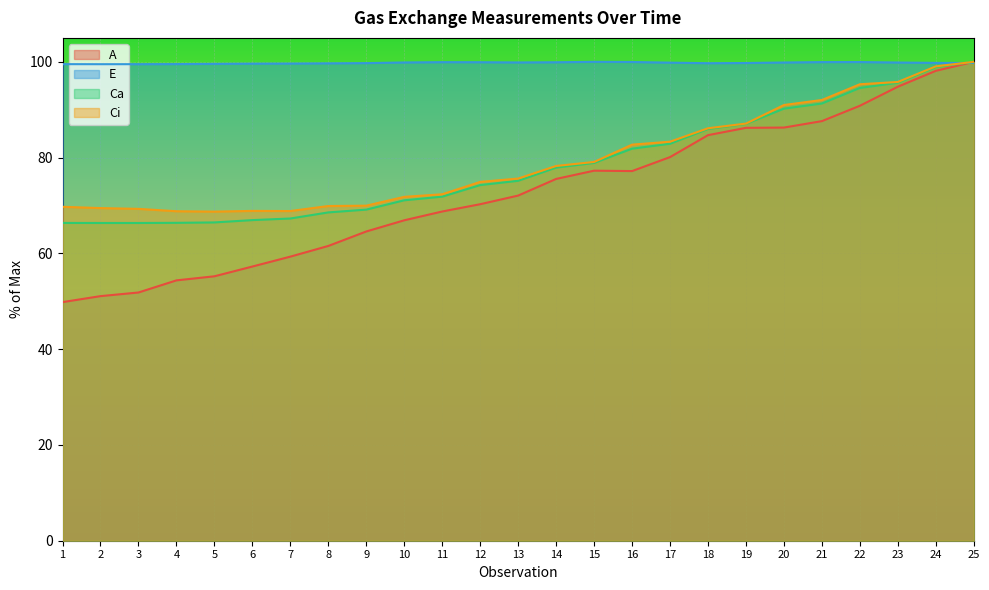

Which label corresponds to the largest value in the chart?

25